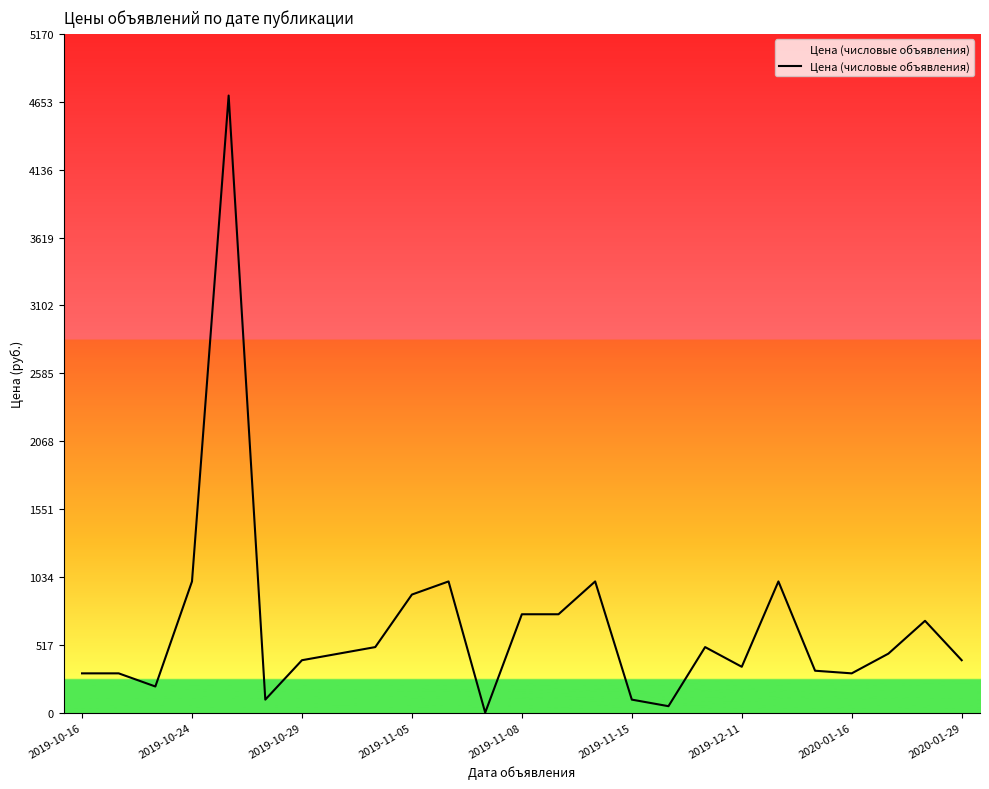

What is the greatest value displayed?

4700